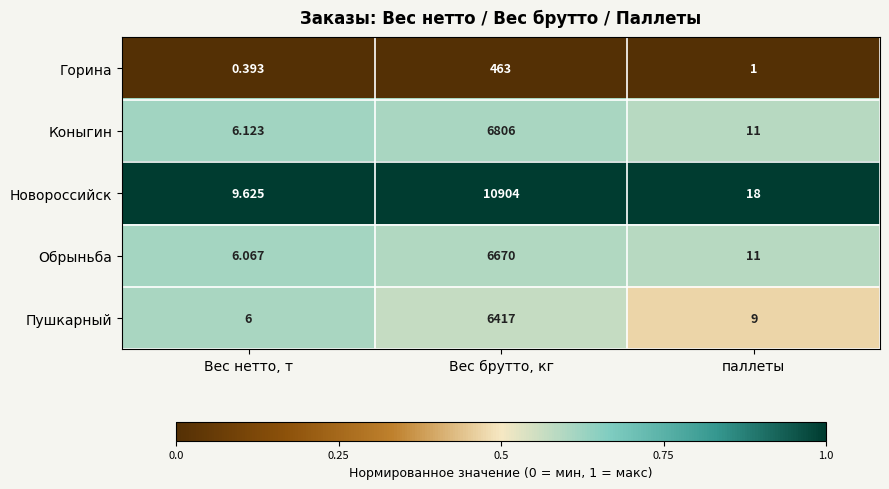

Which series has the widest spread of values?

Новороссийск